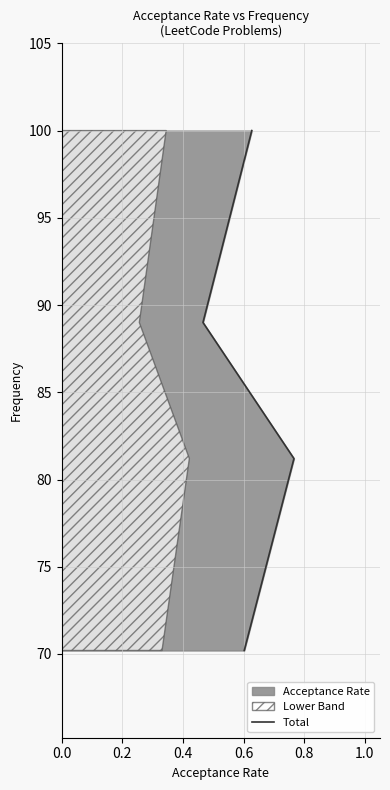

Count the number of values greater than 89.

1